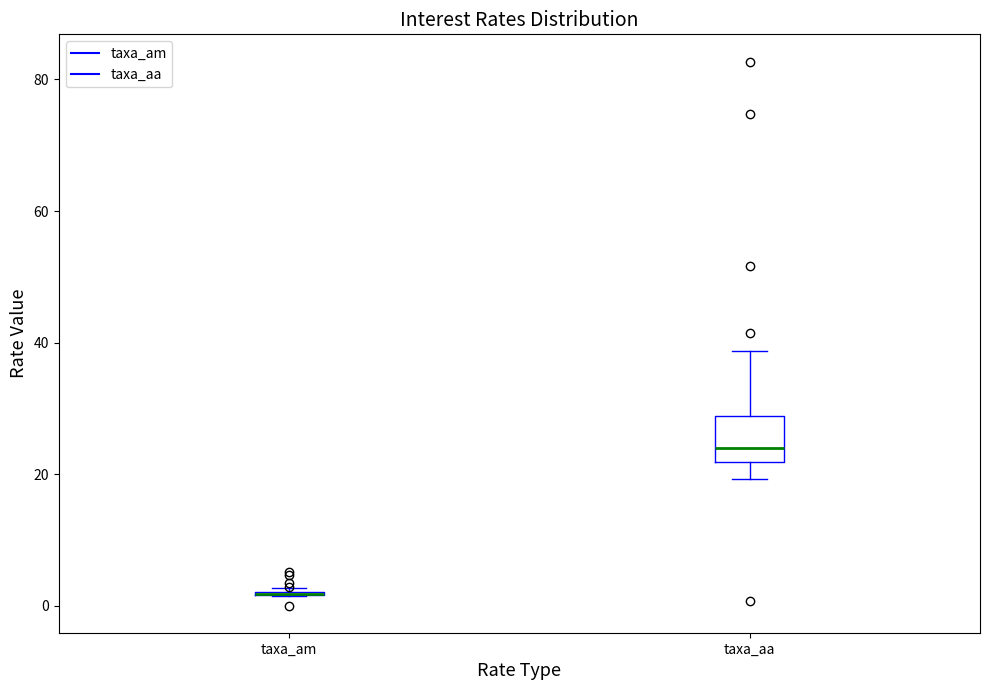

Which box is the tallest, from its lower edge to its upper edge?

taxa_aa